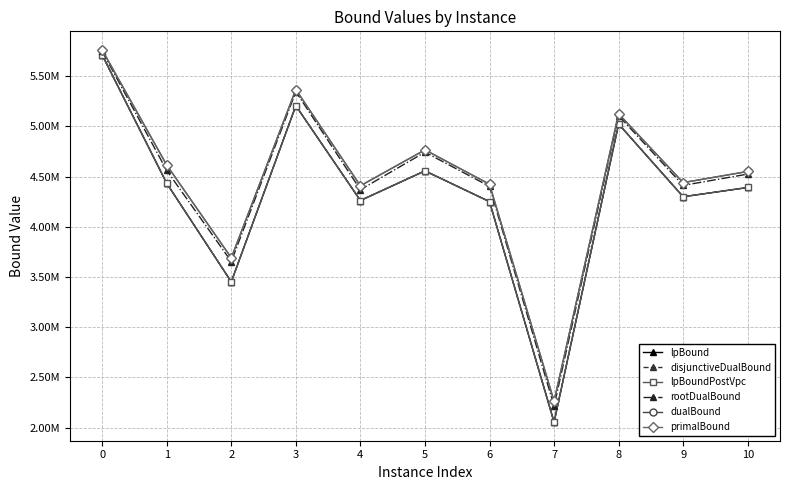

Is this an area chart (filled region under the line)?

No